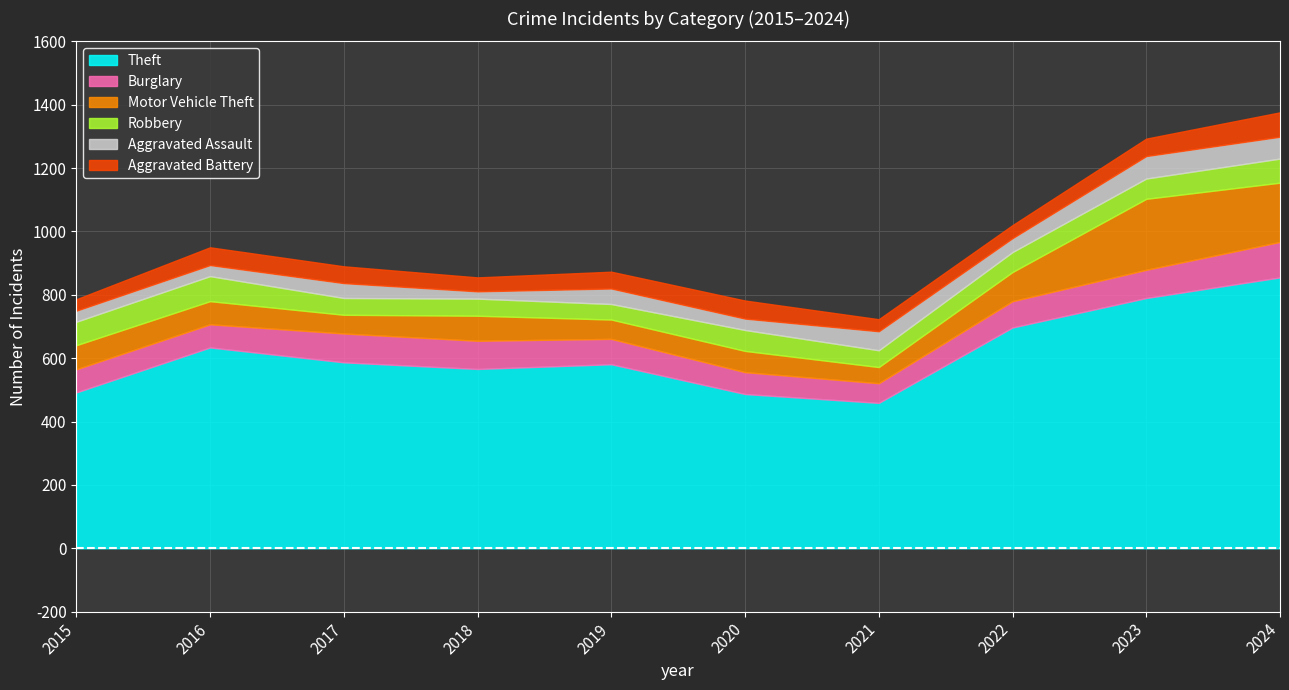

List the labels in order of Robbery value, smallest first.

2019, 2017, 2021, 2018, 2022, 2023, 2020, 2015, 2024, 2016